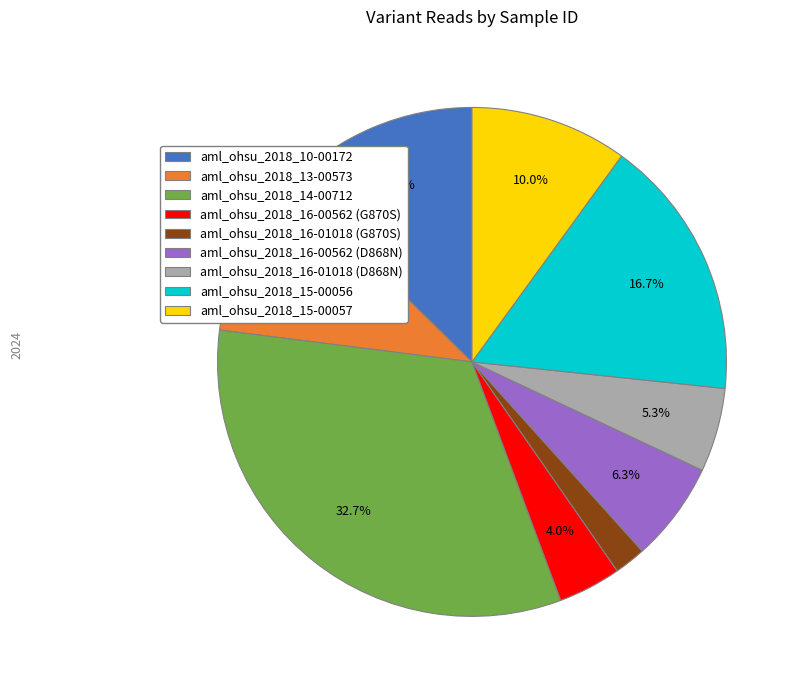

Which has a higher value, aml_ohsu_2018_10-00172 or aml_ohsu_2018_16-00562 (D868N)?

aml_ohsu_2018_10-00172